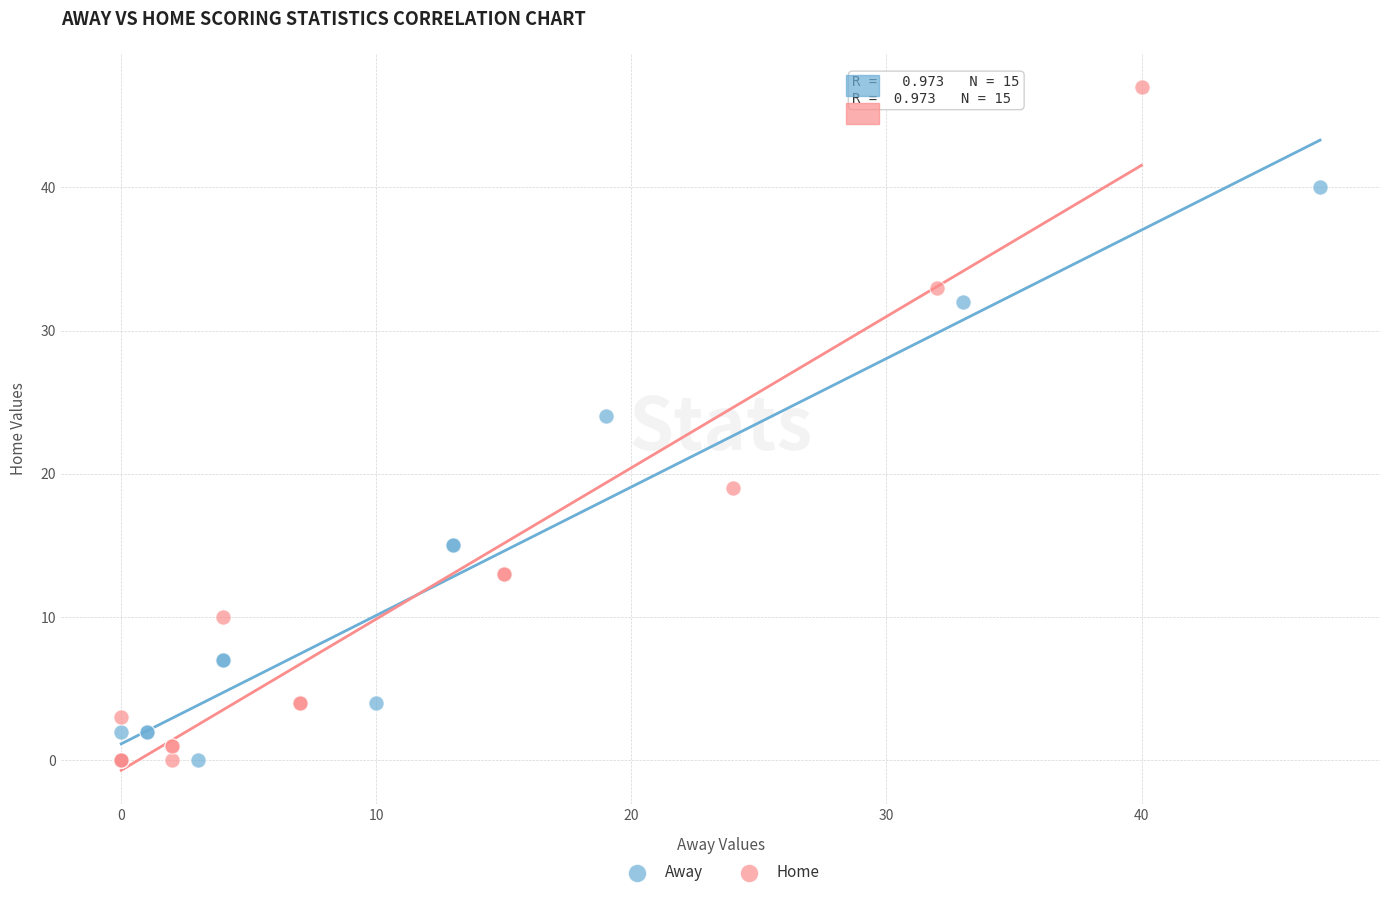

Which series has the widest spread of Y values?

Home